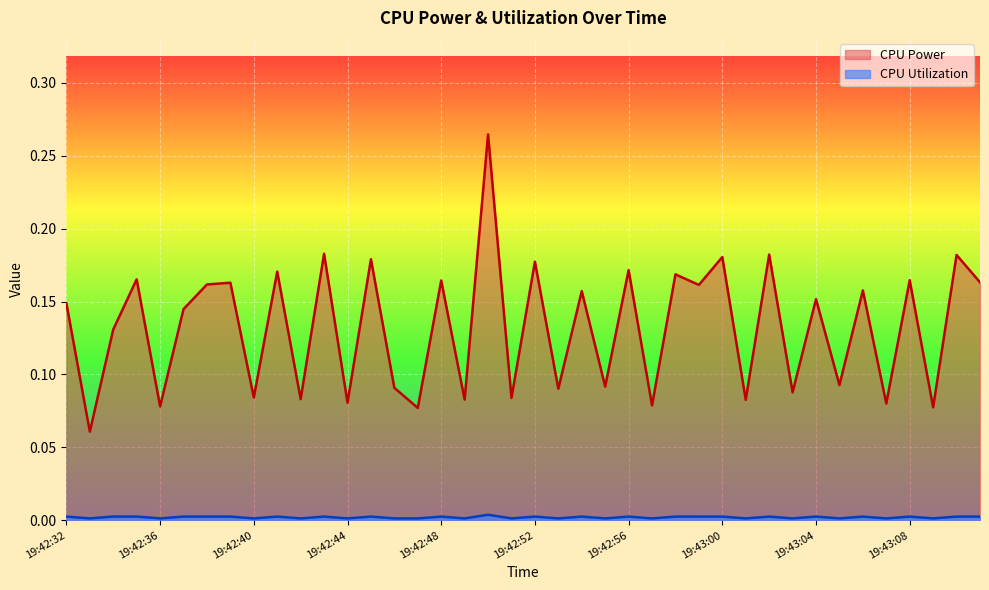

Rank the series by their average value, from lowest to highest.

CPU Utilization, CPU Power